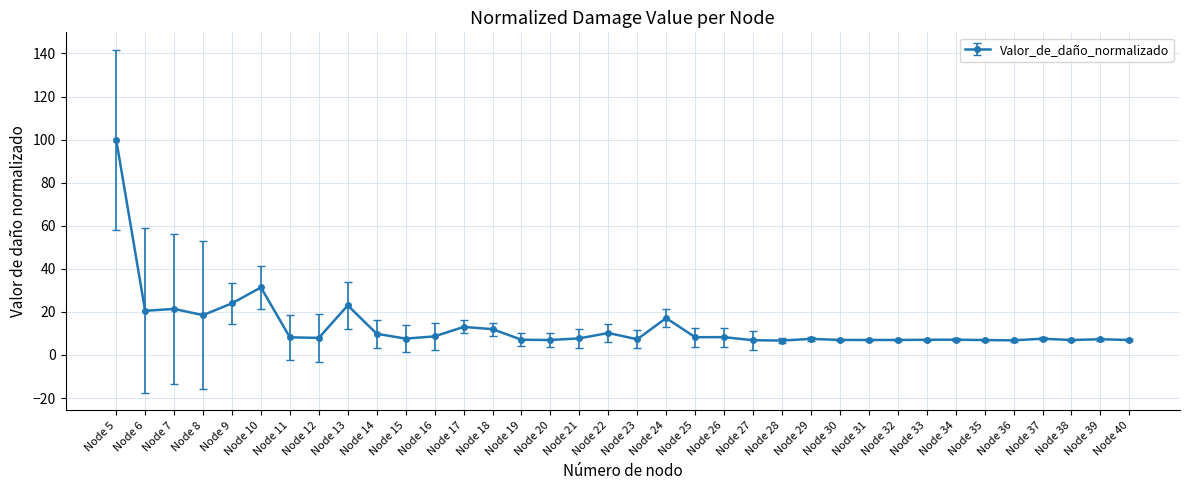

What is the ratio of the value at Node 37 to the value at Node 18?

0.6